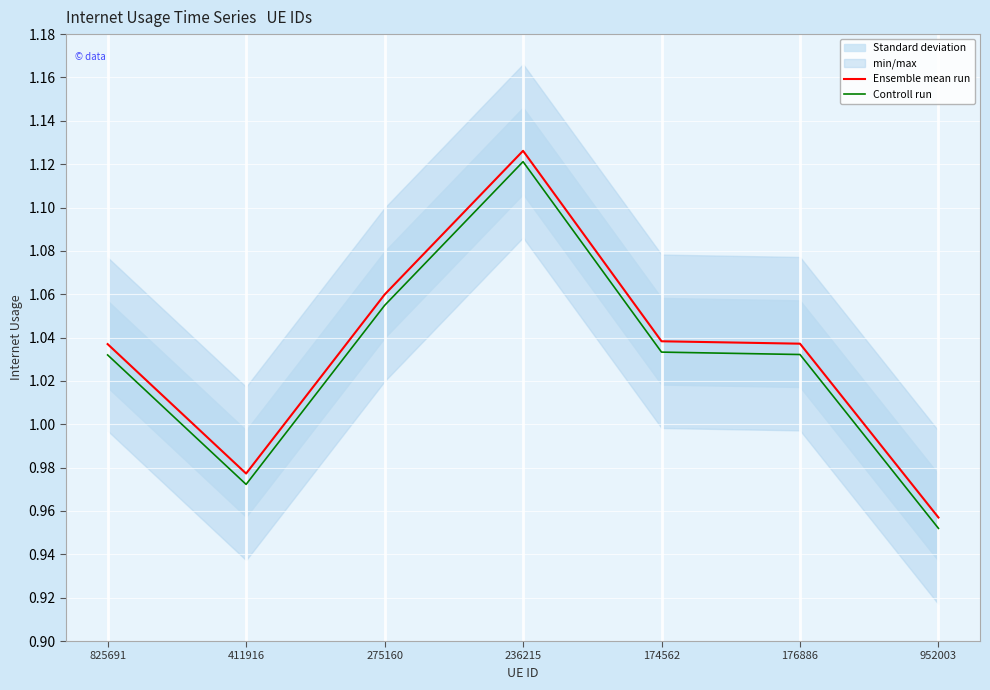

What are all the series names shown in the legend?

Ensemble mean run, Controll run